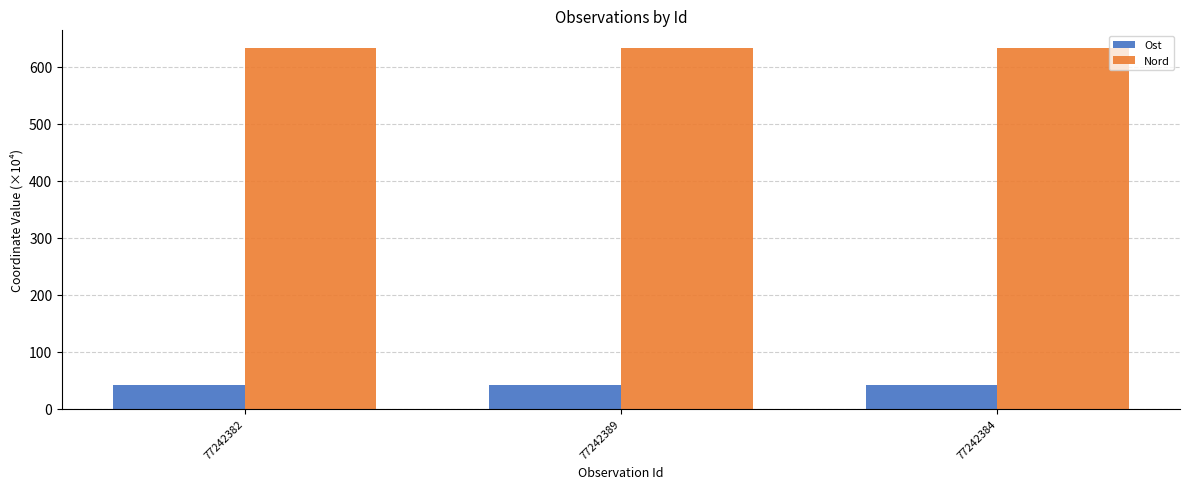

What is the sum of the Nord values at 77242384 and 77242382?

1265.1